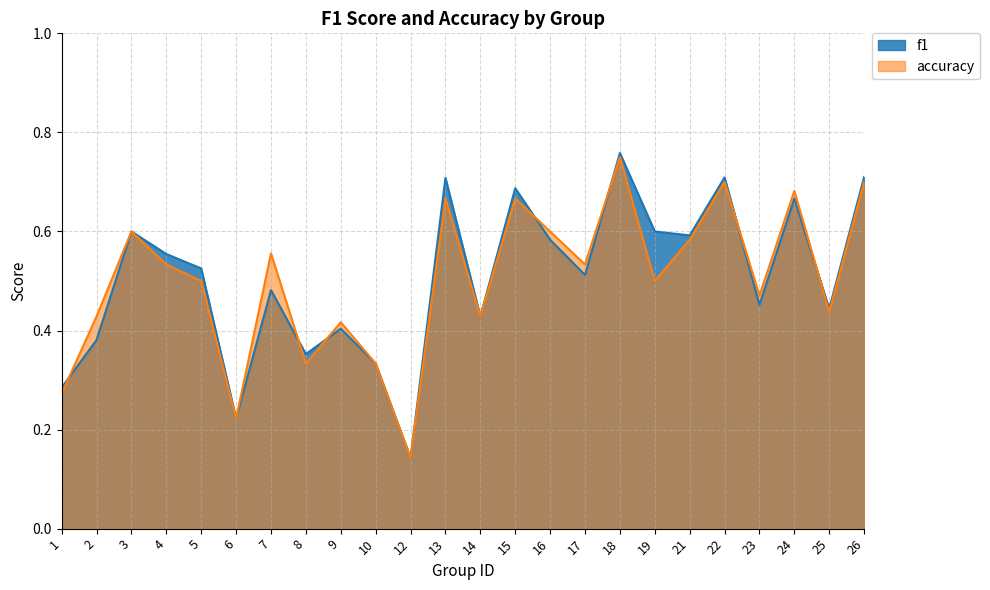

At how many categories does at least one series exceed 0?

24